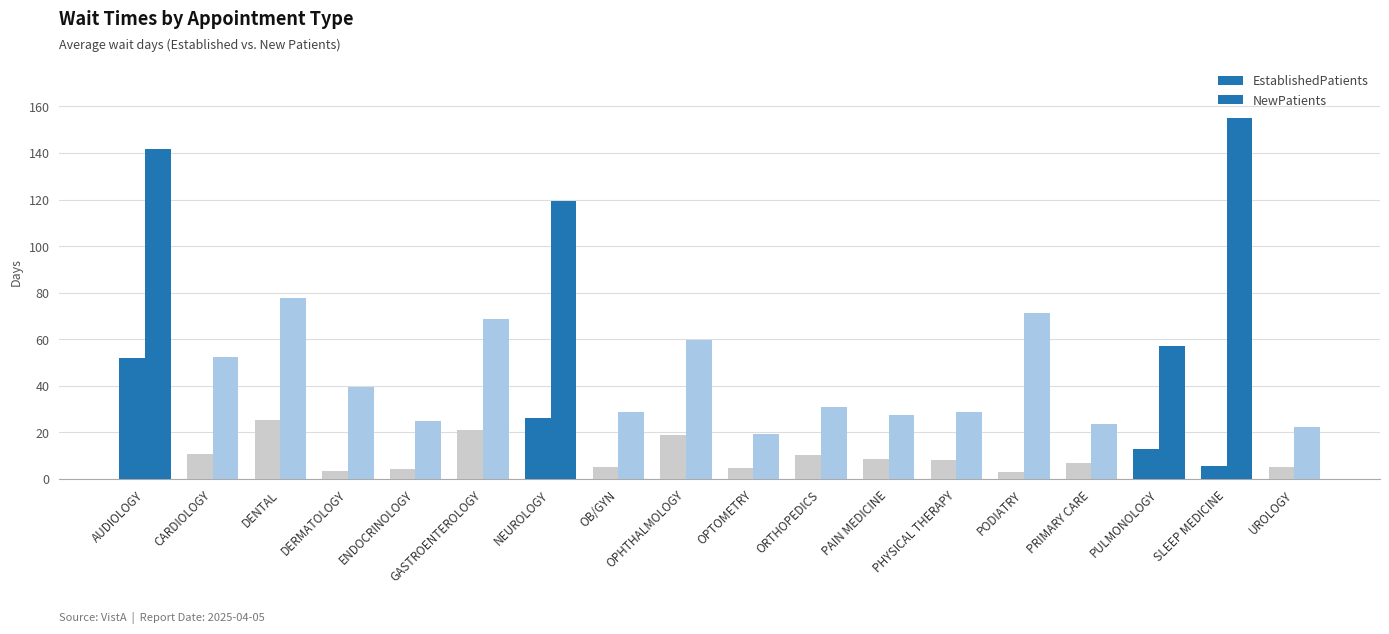

What is the difference between the EstablishedPatients values at PHYSICAL THERAPY and OPHTHALMOLOGY?

10.6